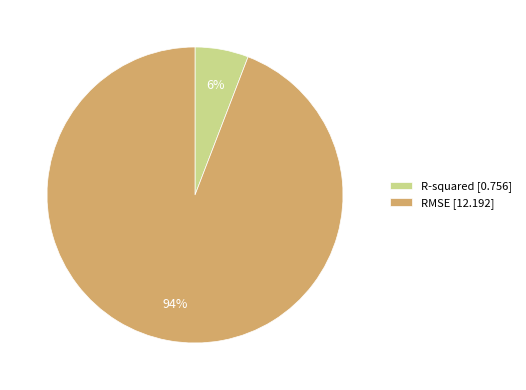

Combined, do R-squared and RMSE account for over 50%?

Yes